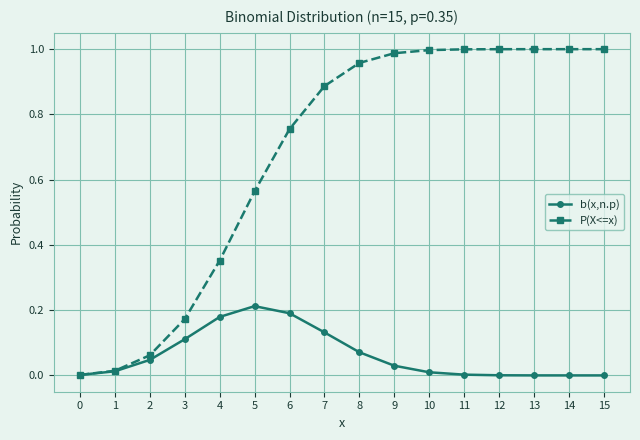

Rank the series by their average value, from highest to lowest.

P(X<=x), b(x,n.p)